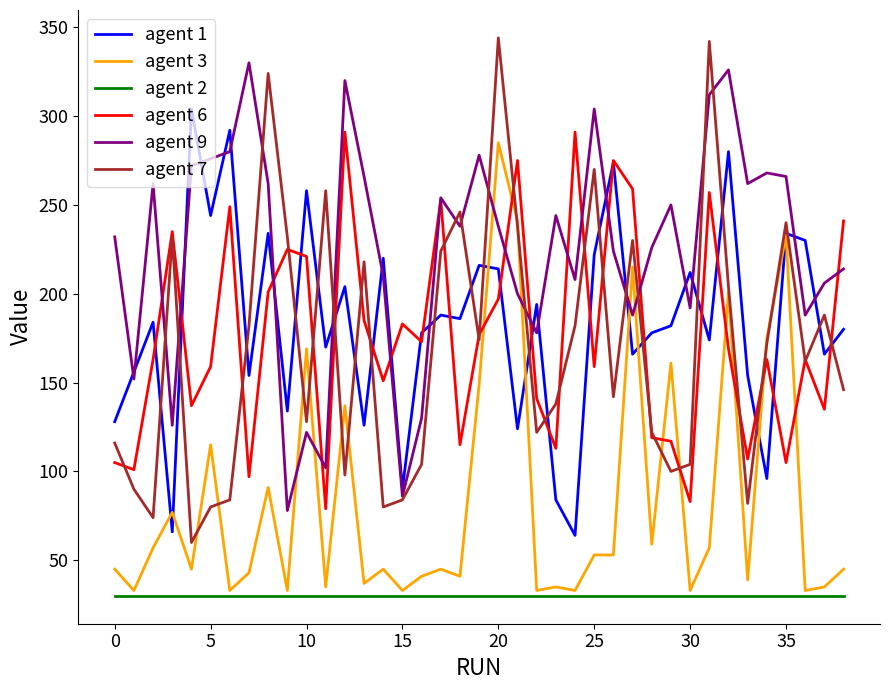

What is the maximum value shown in the chart?

344